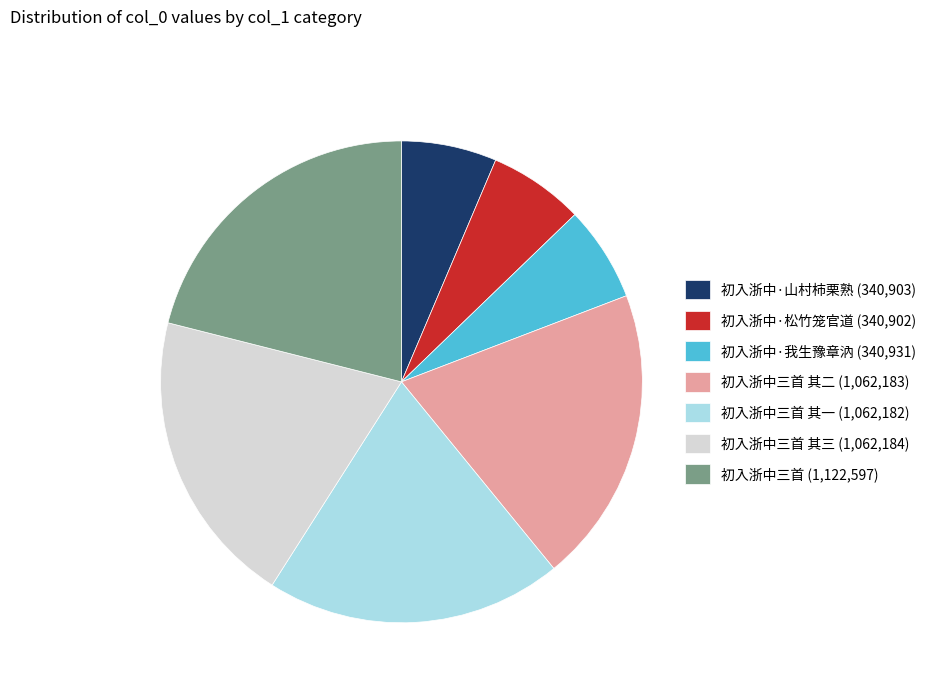

Which slice is the largest?

初入浙中三首 (1,122,597)